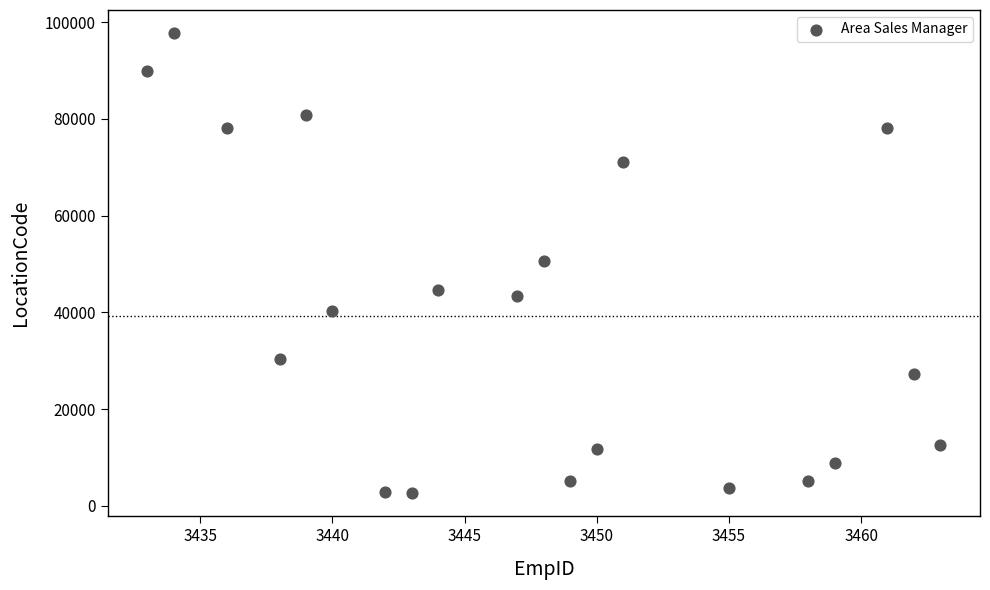

What is the range of Y values (max minus min)?

95135